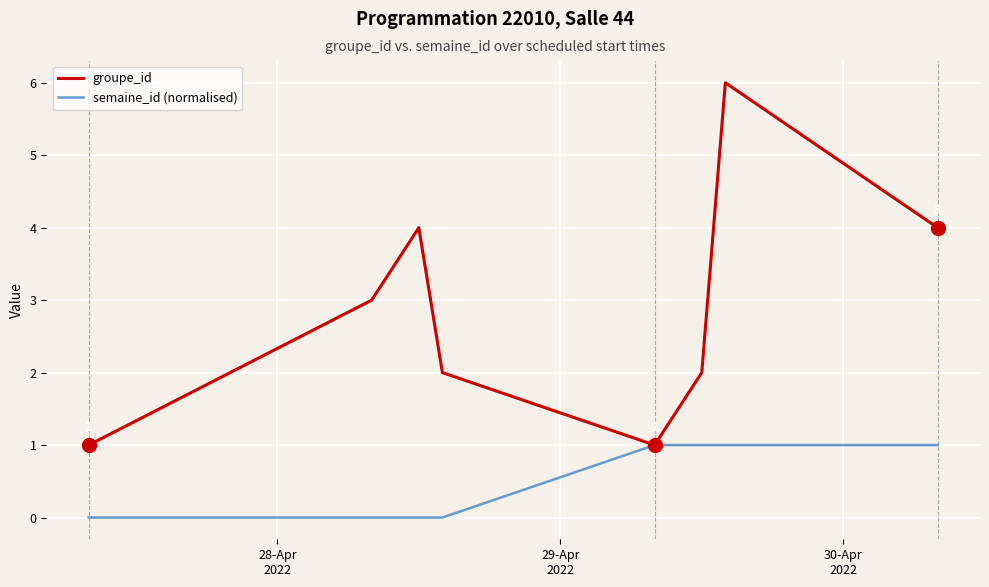

What is the maximum value shown in the chart?

6